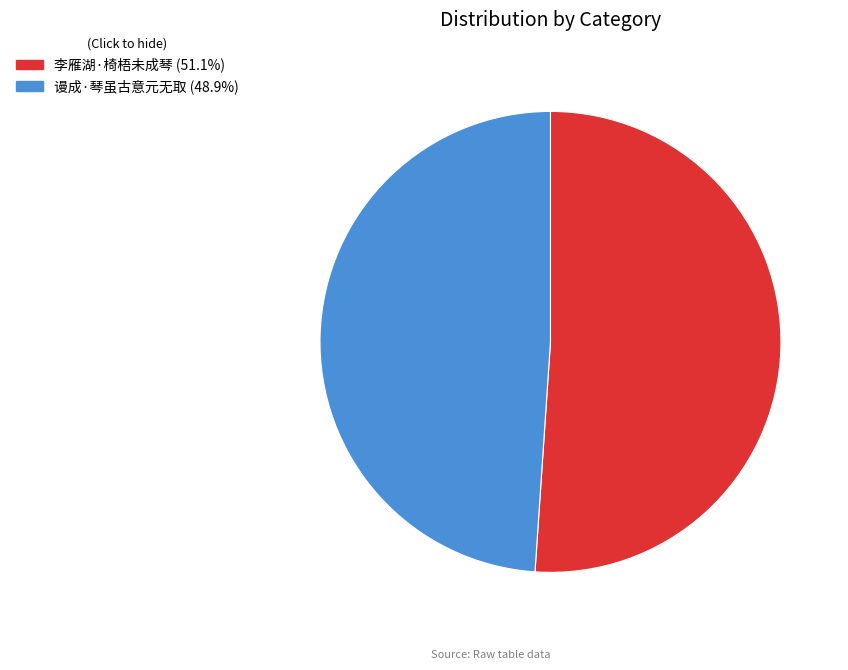

True or false: 谩成·琴虽古意元无取 accounts for 49% of the total.

True